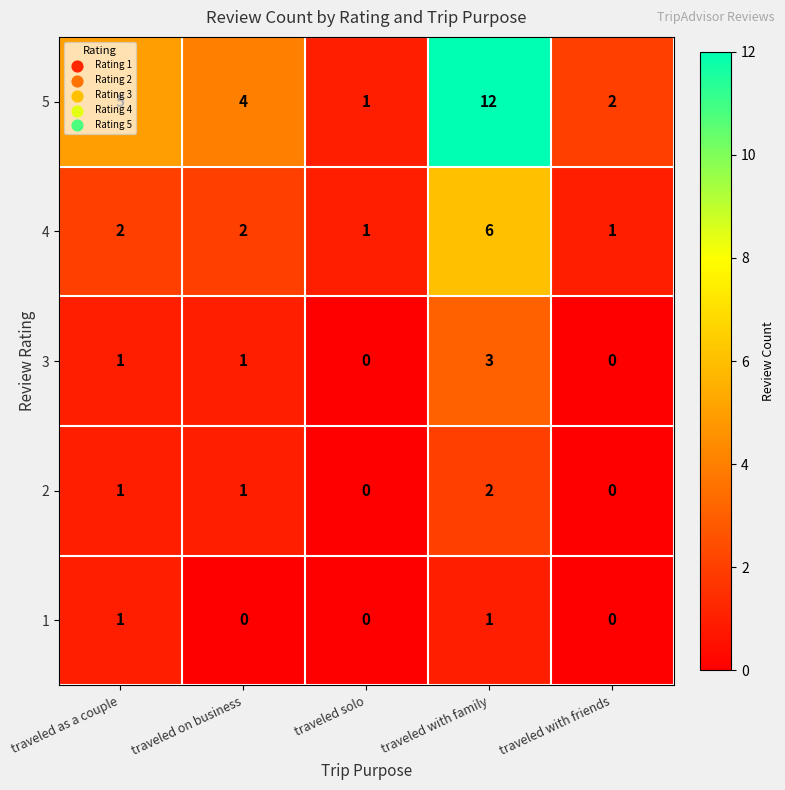

Rank the series at traveled with family from lowest to highest value.

1, 2, 3, 4, 5